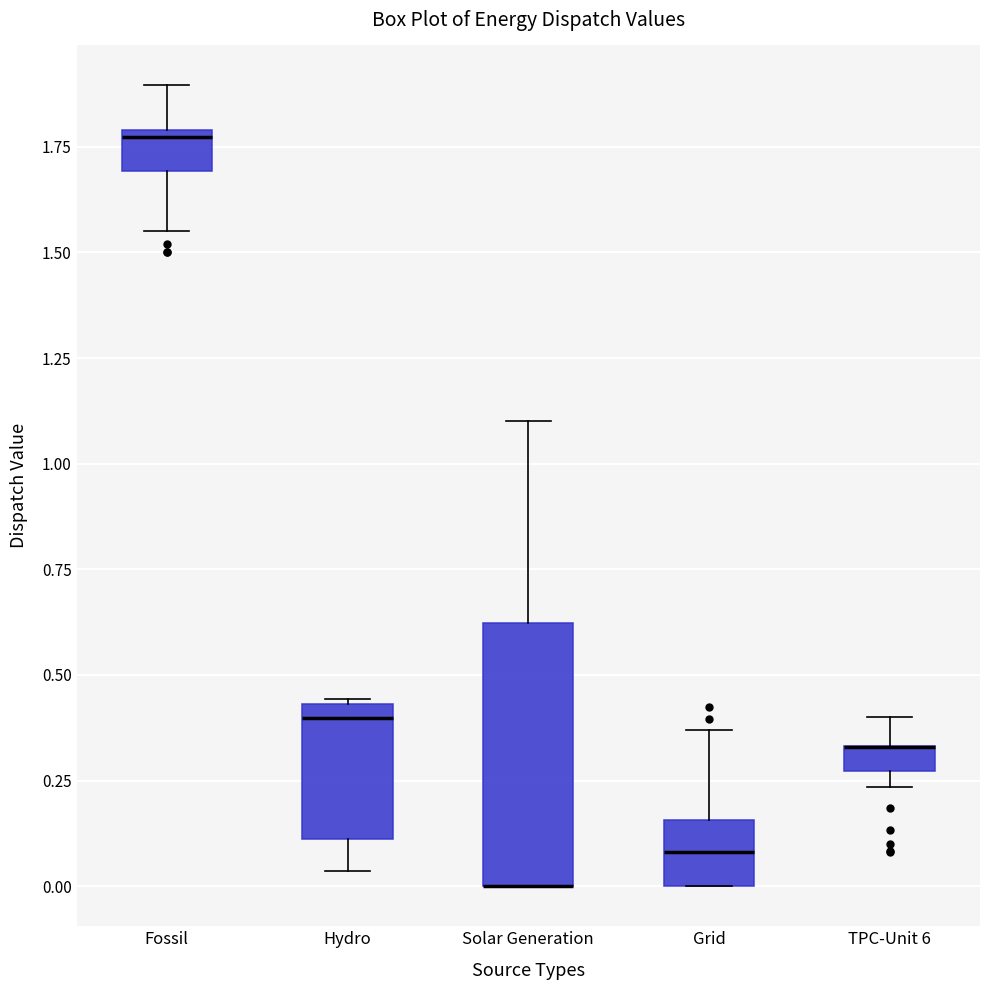

Where is the upper edge of the box for TPC-Unit 6 on the y-axis? The values are not printed on the chart, so give them approximately, as read against the axis.

0.35